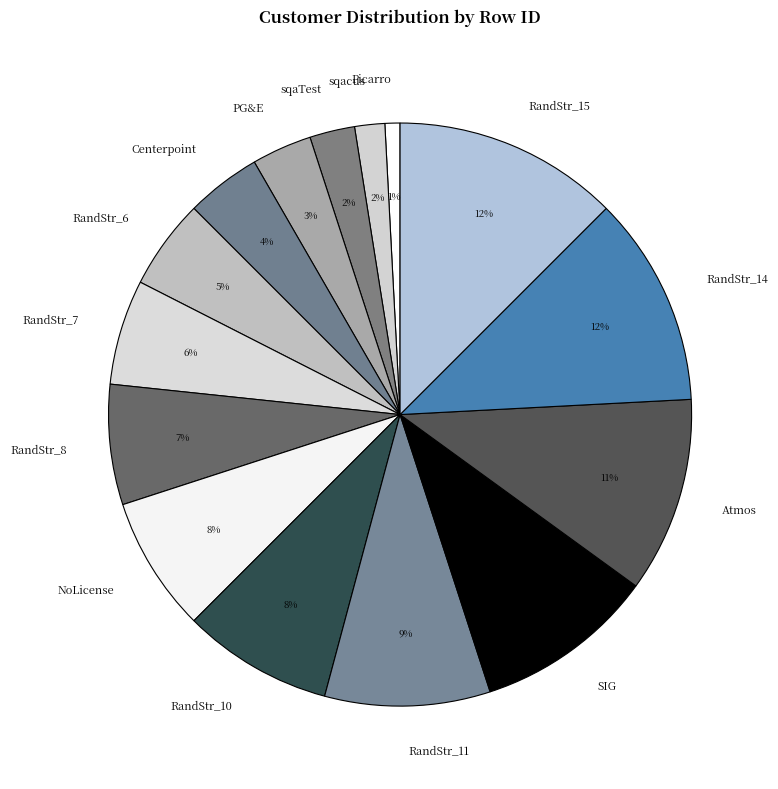

Count the number of slices in the pie.

15